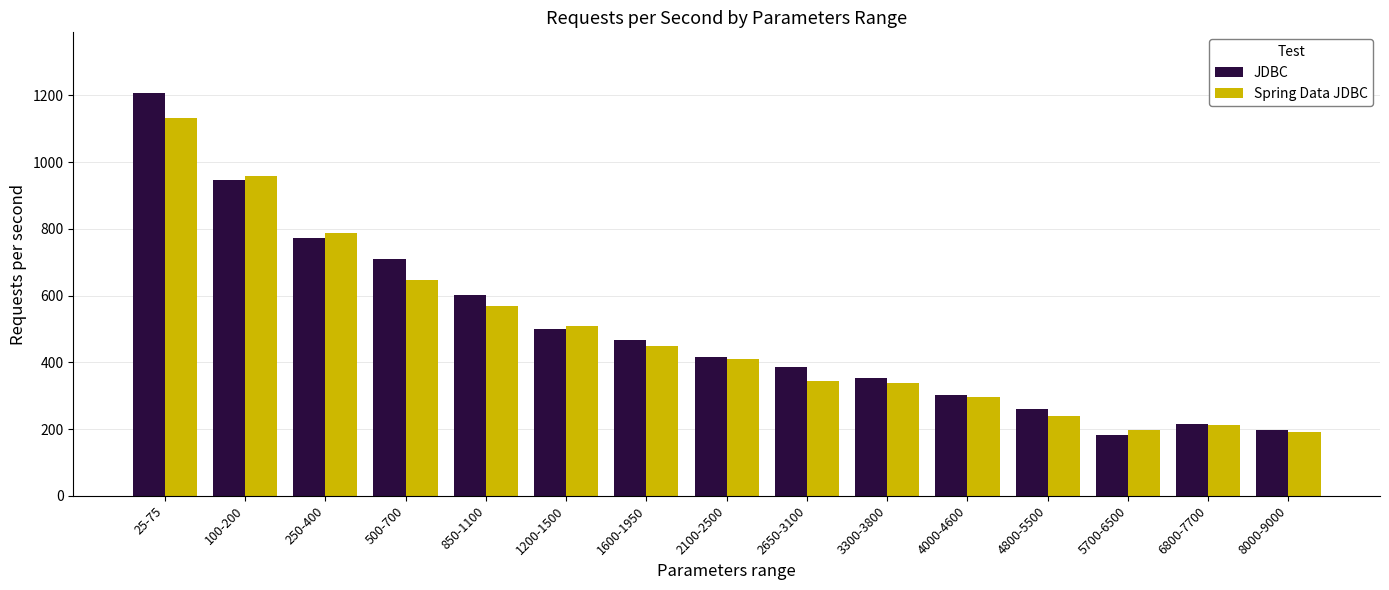

How many bars are there in each group?

2